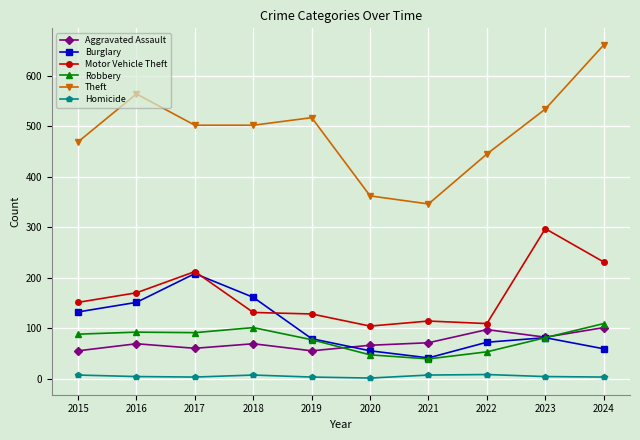

True or false: Theft and Robbery intersect in this chart.

False